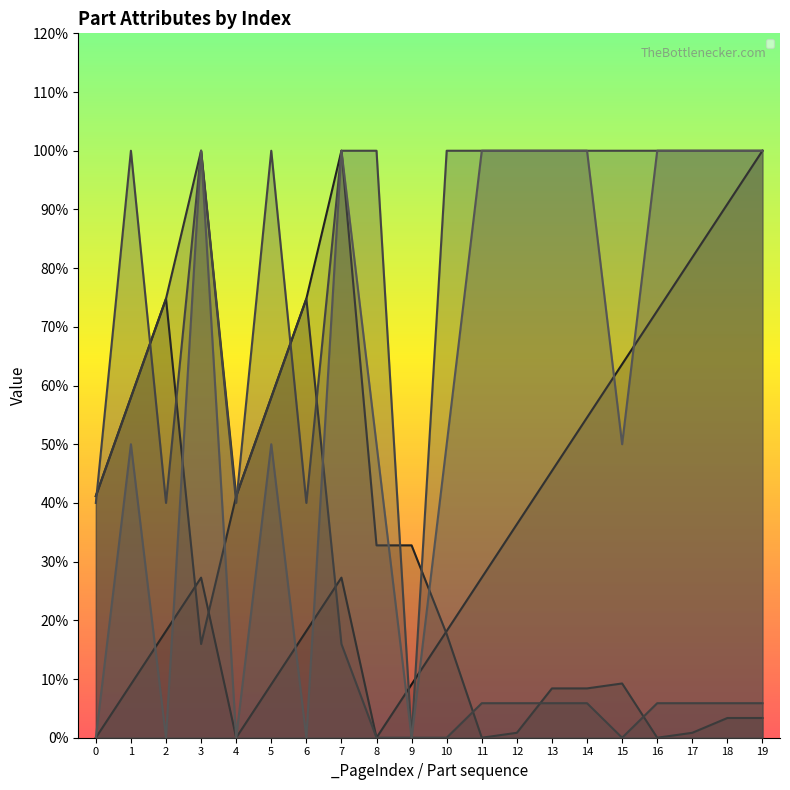

Where do _Ratio and _SizeY first cross each other?

0 and 1